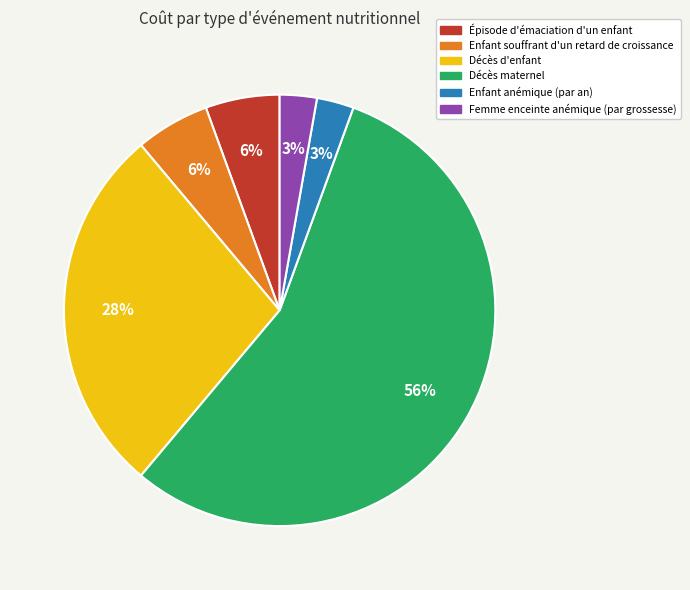

Does any single category account for the majority?

Yes